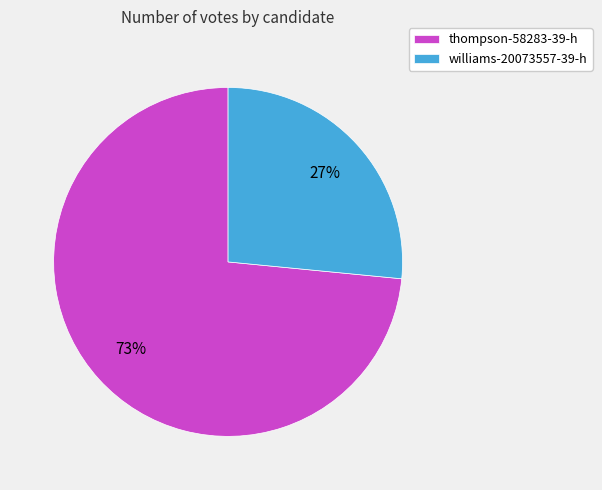

Is the sum of williams-20073557-39-h and thompson-58283-39-h greater than half?

Yes